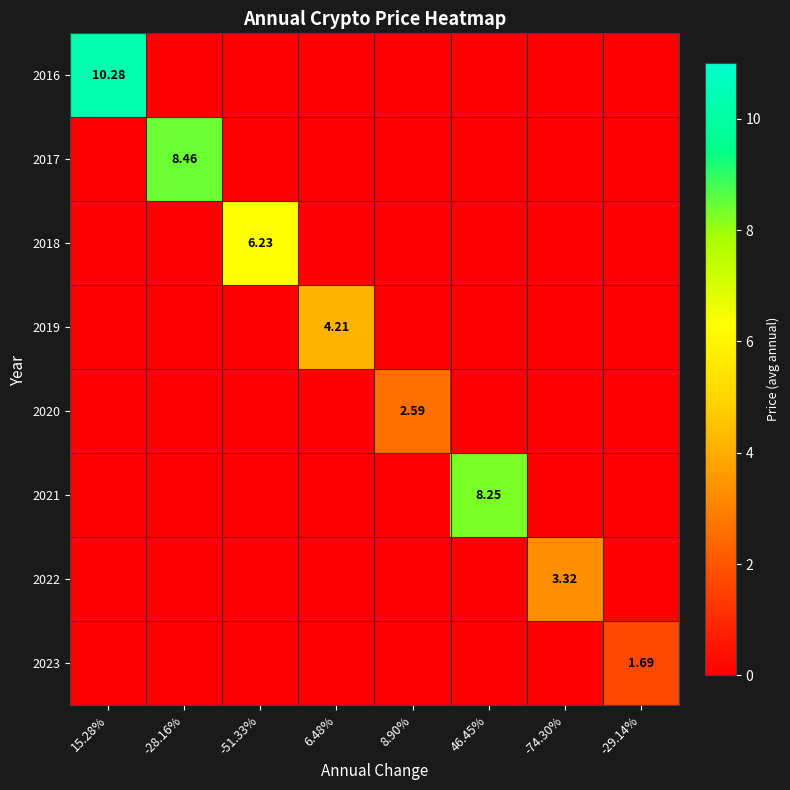

Which series has the largest total across all categories?

2016